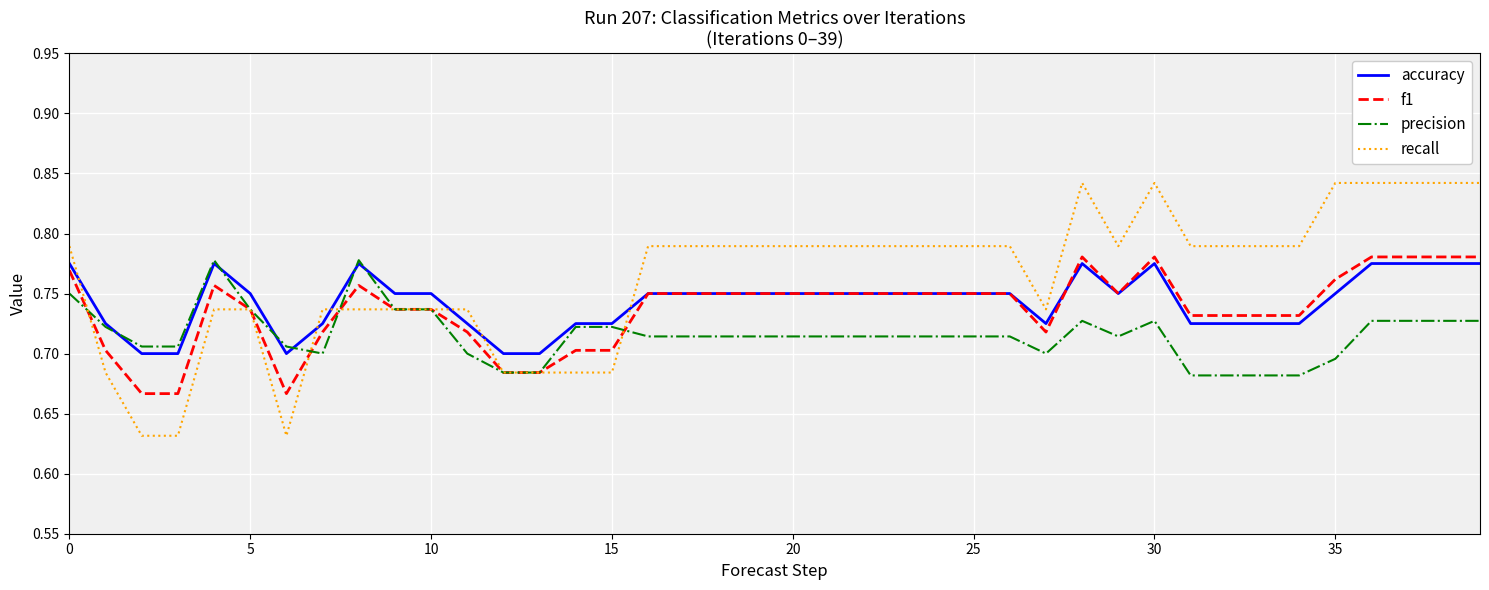

Which series has the largest total across all categories?

recall